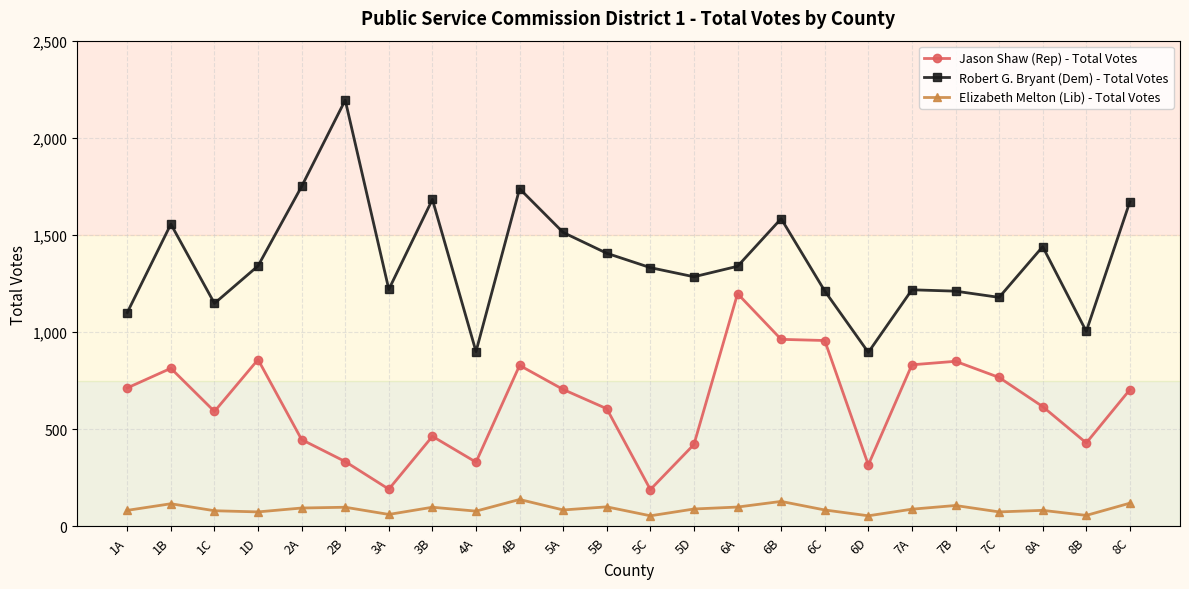

List the series in order of their overall mean, highest first.

Robert G. Bryant (Dem) - Total Votes, Jason Shaw (Rep) - Total Votes, Elizabeth Melton (Lib) - Total Votes